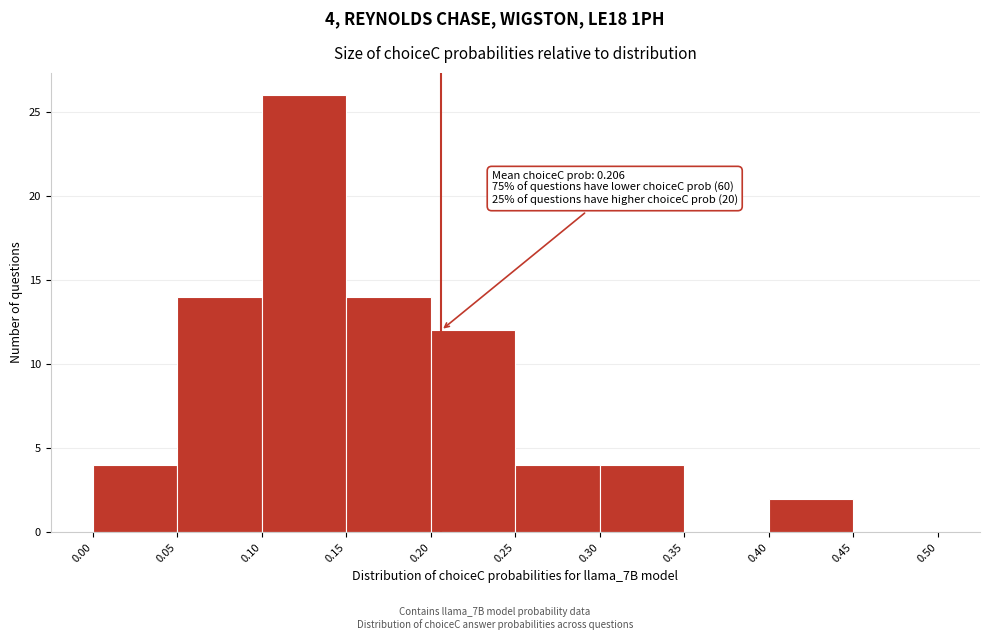

Over which range of the x-axis is the bar tallest?

0.10 to 0.15